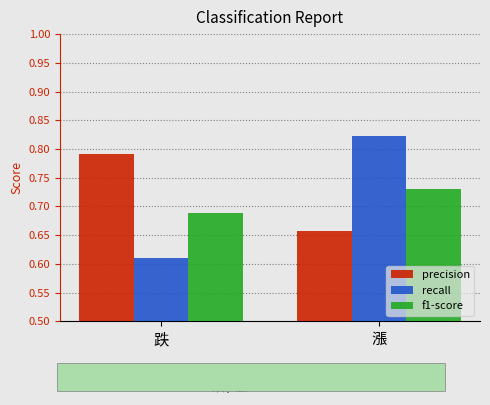

What are all the series names shown in the legend?

precision, recall, f1-score